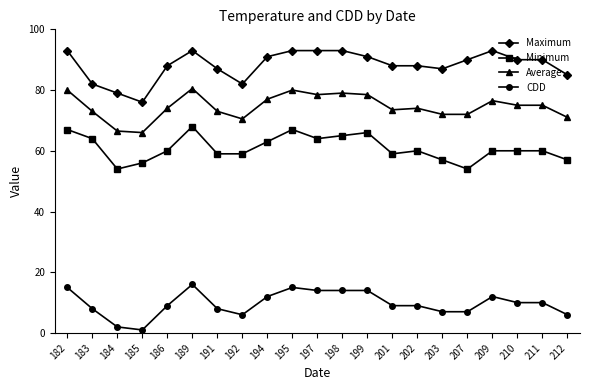

Rank the series by their maximum value, from highest to lowest.

Maximum, Average, Minimum, CDD